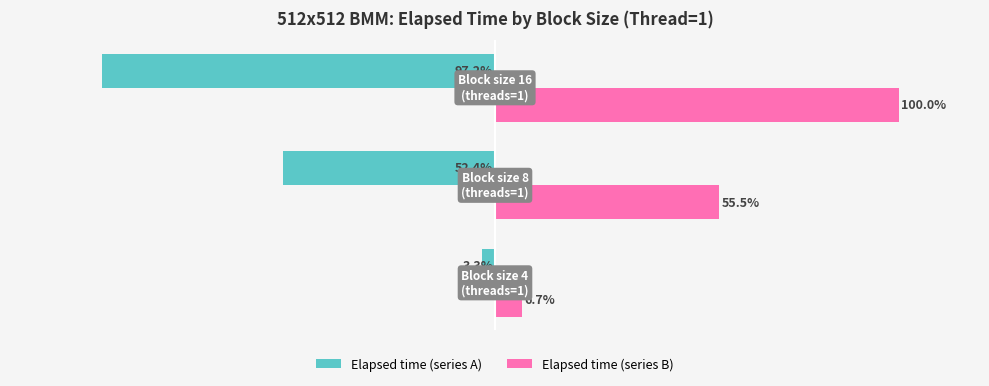

Which series has the largest range (max minus min)?

Elapsed time (series A)